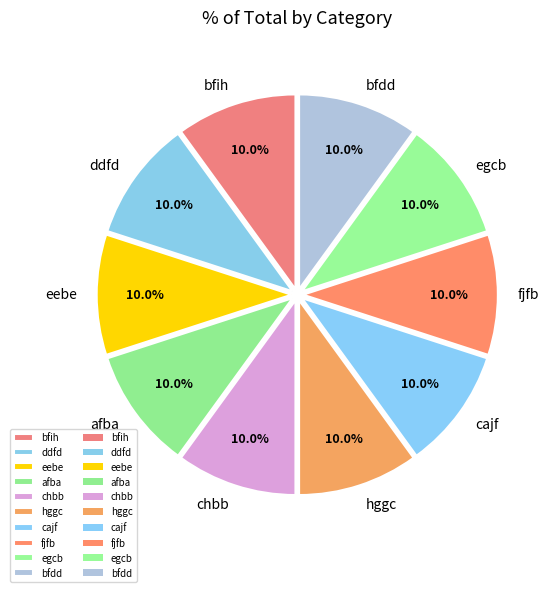

Is there a majority slice in this chart?

No